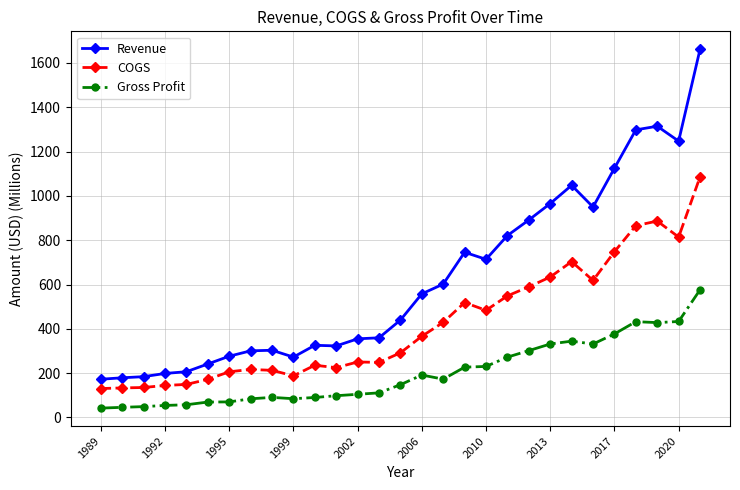

True or false: Gross Profit has more than 1 points higher than both neighbors.

True